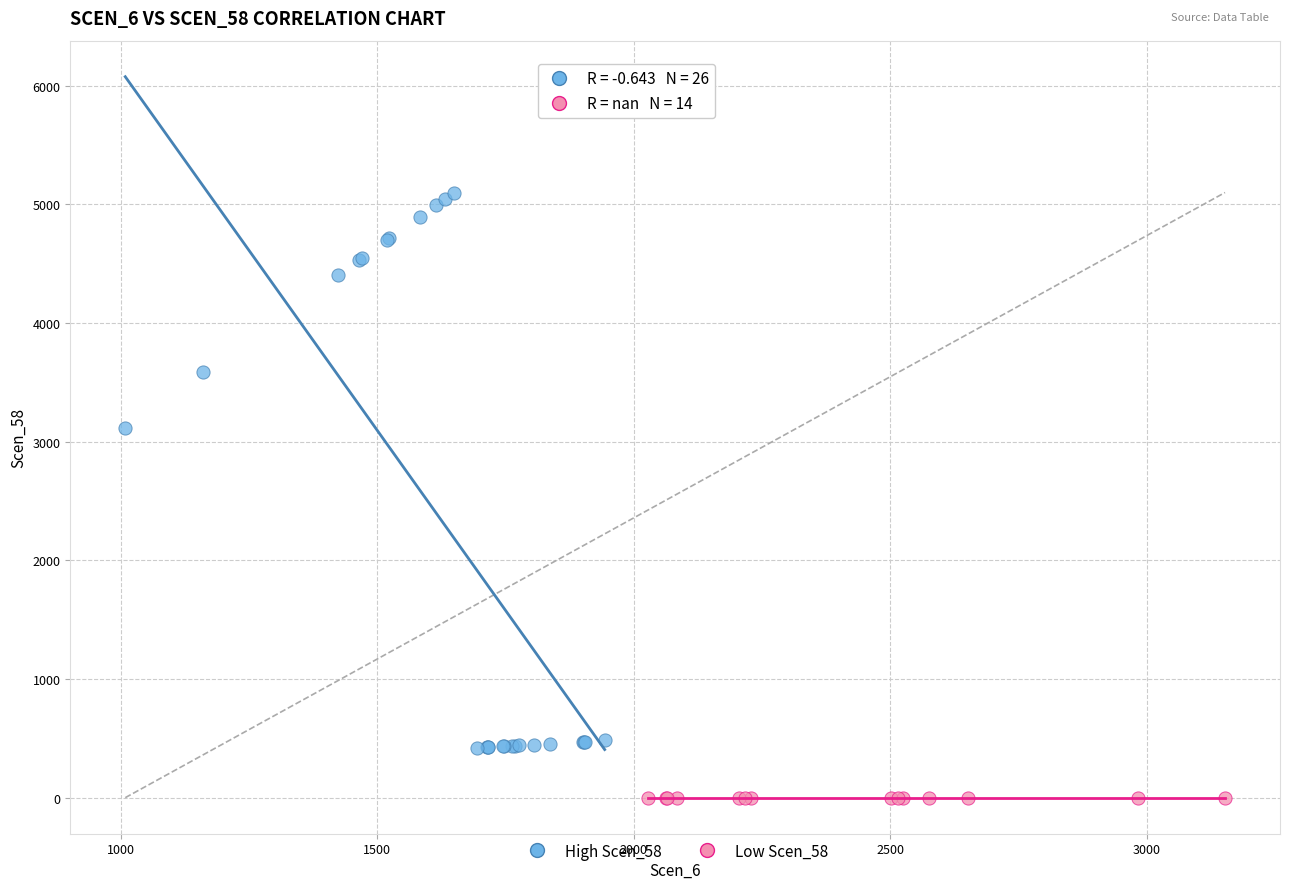

Which series reaches the maximum Y coordinate?

High Scen_58